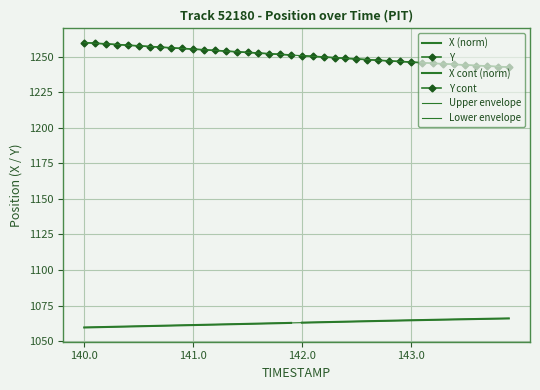

What is the value of the X point at the 4th from the left?

1060.1